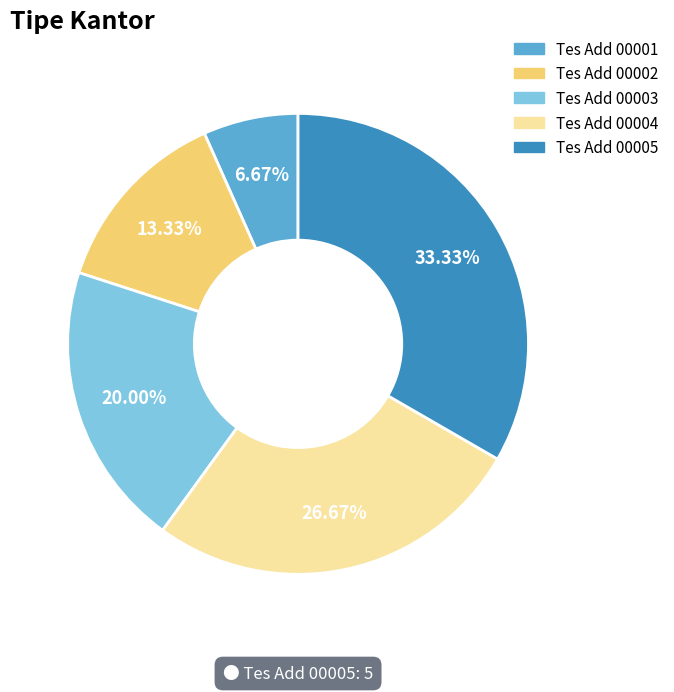

What percentage do Tes Add 00004 and Tes Add 00003 together represent?

46.7%